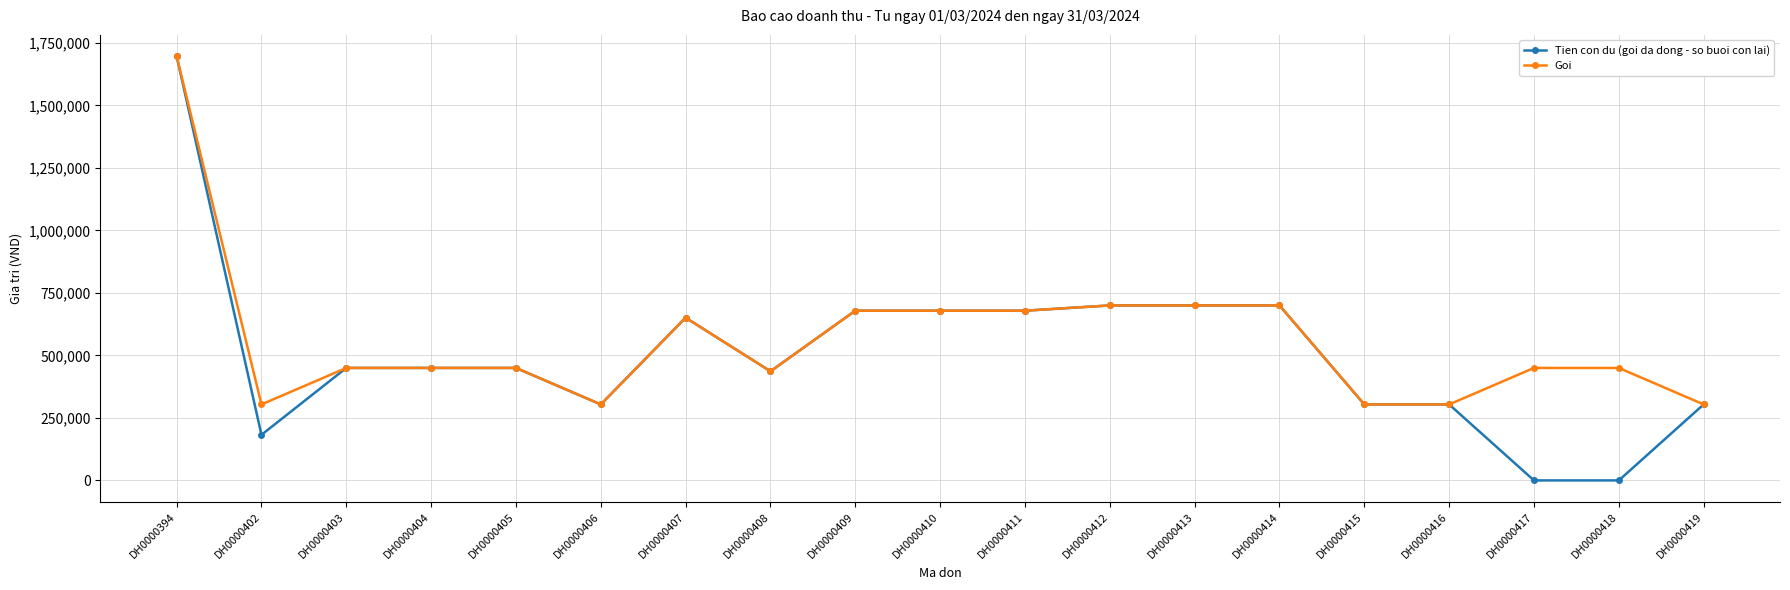

Is the value of Tien con du (goi da dong - so buoi con lai) at DH0000416 greater than the value of Goi at DH0000408?

No